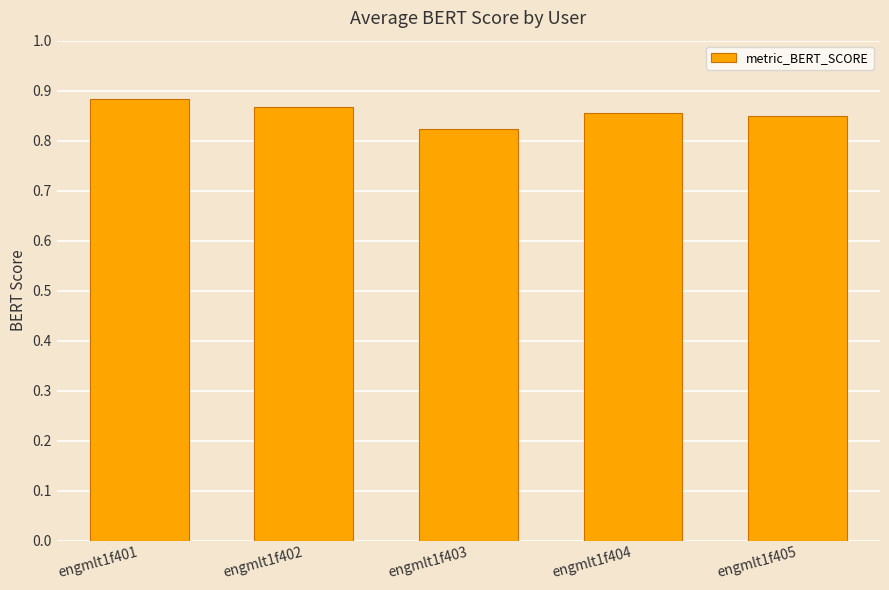

Between engmlt1f402 and engmlt1f403, which is larger?

engmlt1f402